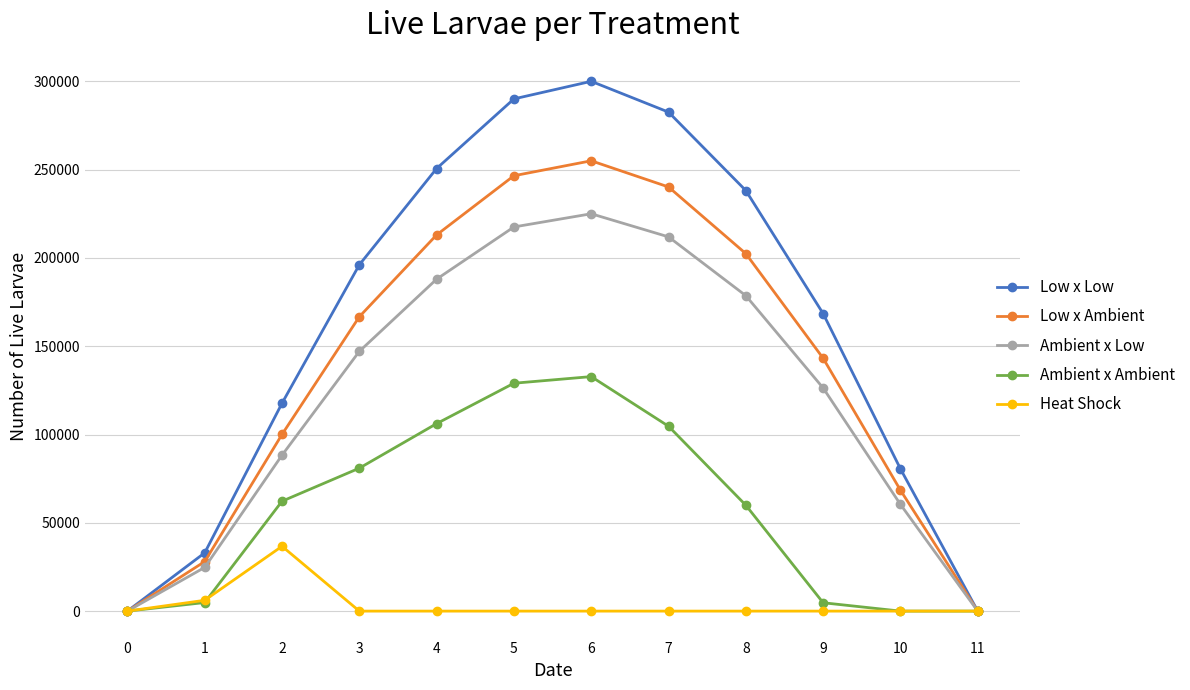

Is the value of Low x Ambient at 10 greater than the value of Ambient x Ambient at 6?

No